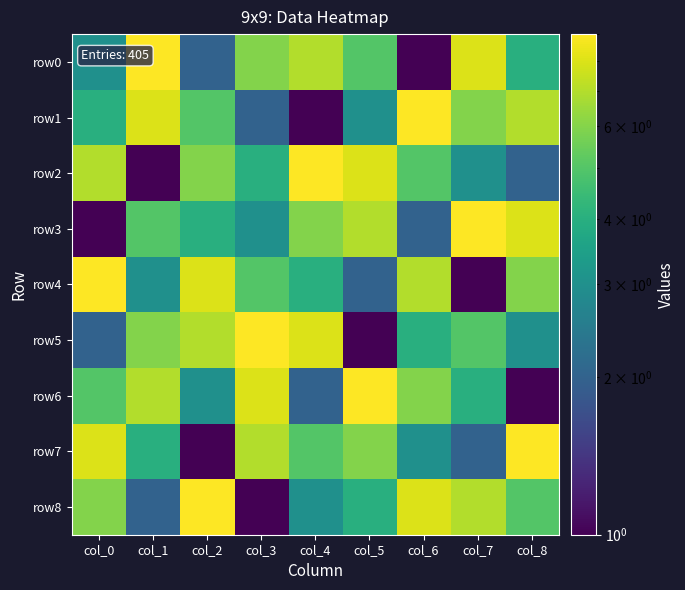

Reading right to left, what are all the values shown in this chart?

row0: col_8=4	col_7=8	col_6=1	col_5=5	col_4=7	col_3=6	col_2=2	col_1=9	col_0=3
row1: col_8=7	col_7=6	col_6=9	col_5=3	col_4=1	col_3=2	col_2=5	col_1=8	col_0=4
row2: col_8=2	col_7=3	col_6=5	col_5=8	col_4=9	col_3=4	col_2=6	col_1=1	col_0=7
row3: col_8=8	col_7=9	col_6=2	col_5=7	col_4=6	col_3=3	col_2=4	col_1=5	col_0=1
row4: col_8=6	col_7=1	col_6=7	col_5=2	col_4=4	col_3=5	col_2=8	col_1=3	col_0=9
row5: col_8=3	col_7=5	col_6=4	col_5=1	col_4=8	col_3=9	col_2=7	col_1=6	col_0=2
row6: col_8=1	col_7=4	col_6=6	col_5=9	col_4=2	col_3=8	col_2=3	col_1=7	col_0=5
row7: col_8=9	col_7=2	col_6=3	col_5=6	col_4=5	col_3=7	col_2=1	col_1=4	col_0=8
row8: col_8=5	col_7=7	col_6=8	col_5=4	col_4=3	col_3=1	col_2=9	col_1=2	col_0=6